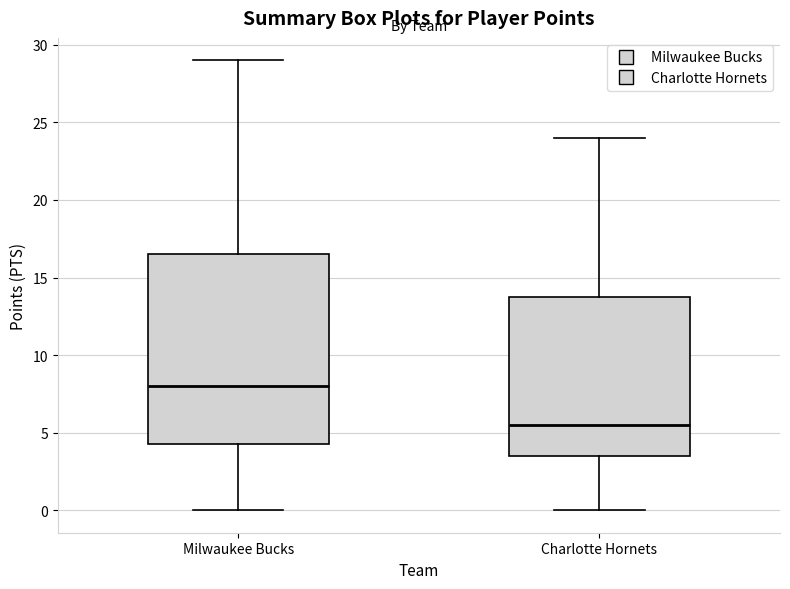

Where is the lower edge of the box for Milwaukee Bucks on the y-axis? The values are not printed on the chart, so give them approximately, as read against the axis.

4.5